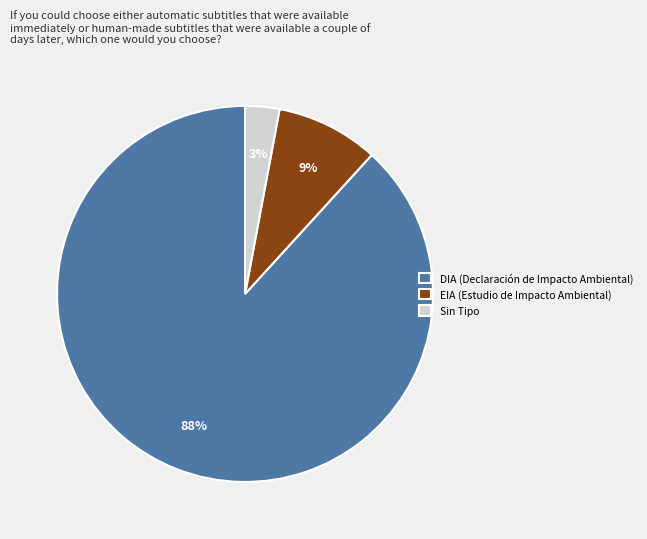

To the nearest percent, what portion does EIA (Estudio de Impacto Ambiental) represent?

9%